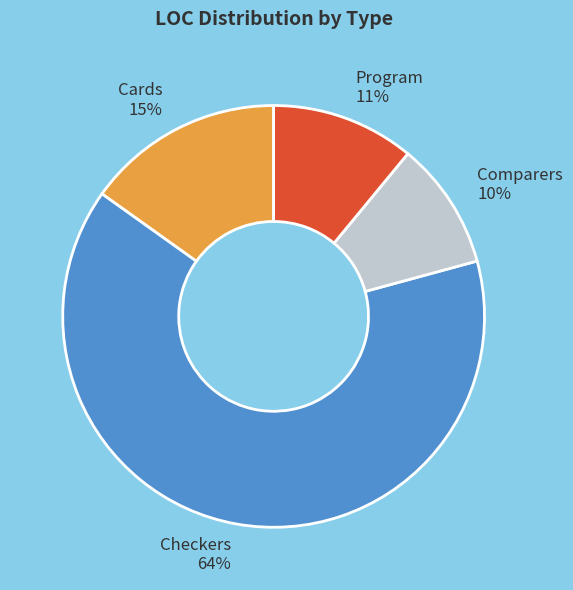

True or false: Cards accounts for 15% of the total.

True